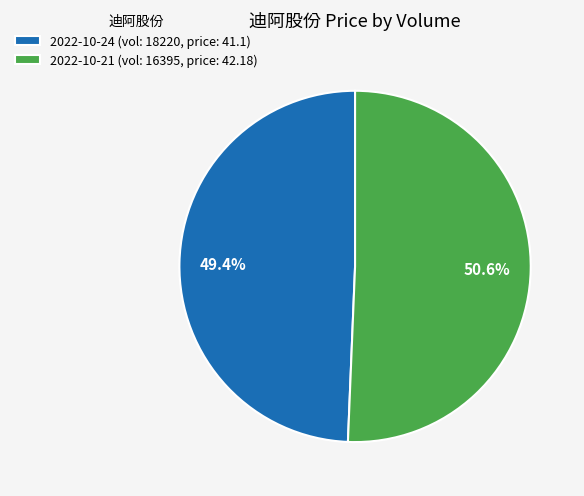

Does 2022-10-21 (vol: 16395, price: 42.18) represent more than half of the total?

Yes